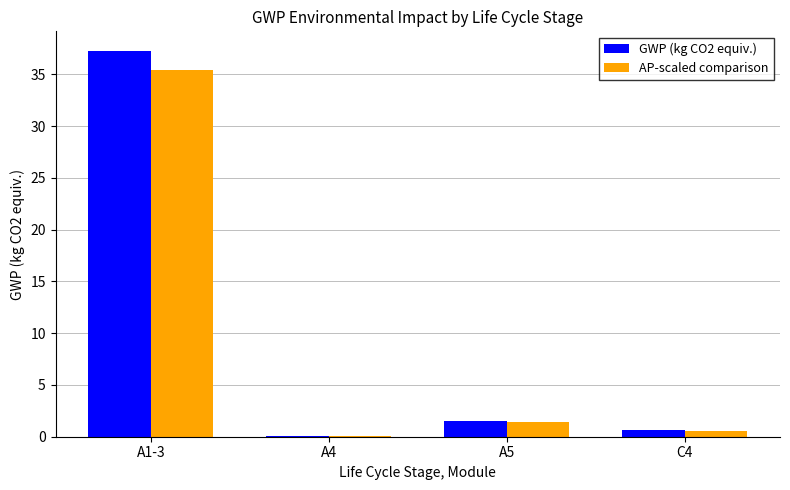

At which category does the chart reach its peak across all series?

A1-3